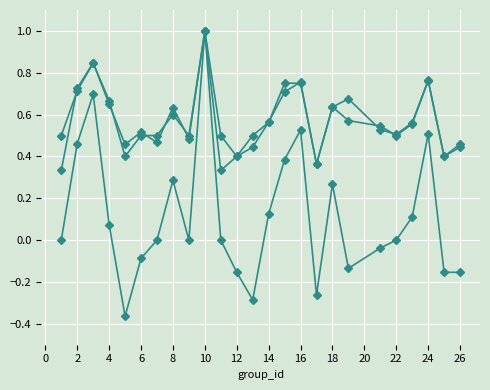

Reading right to left, transcribe all the data shown in this chart.

f1: 0.5	0.4	0.8	0.6	0.5	0.5	0.7	0.6	0.4	0.8	0.7	0.6	0.4	0.4	0.5	1.0	0.5	0.6	0.5	0.5	0.5	0.7	0.8	0.7	0.3
kappa: -0.2	-0.2	0.5	0.1	0.0	-0.0	-0.1	0.3	-0.3	0.5	0.4	0.1	-0.3	-0.2	0.0	1.0	0.0	0.3	0.0	-0.1	-0.4	0.1	0.7	0.5	0.0
accuracy: 0.4	0.4	0.8	0.6	0.5	0.5	0.6	0.6	0.4	0.8	0.8	0.6	0.5	0.4	0.3	1.0	0.5	0.6	0.5	0.5	0.4	0.7	0.8	0.7	0.5